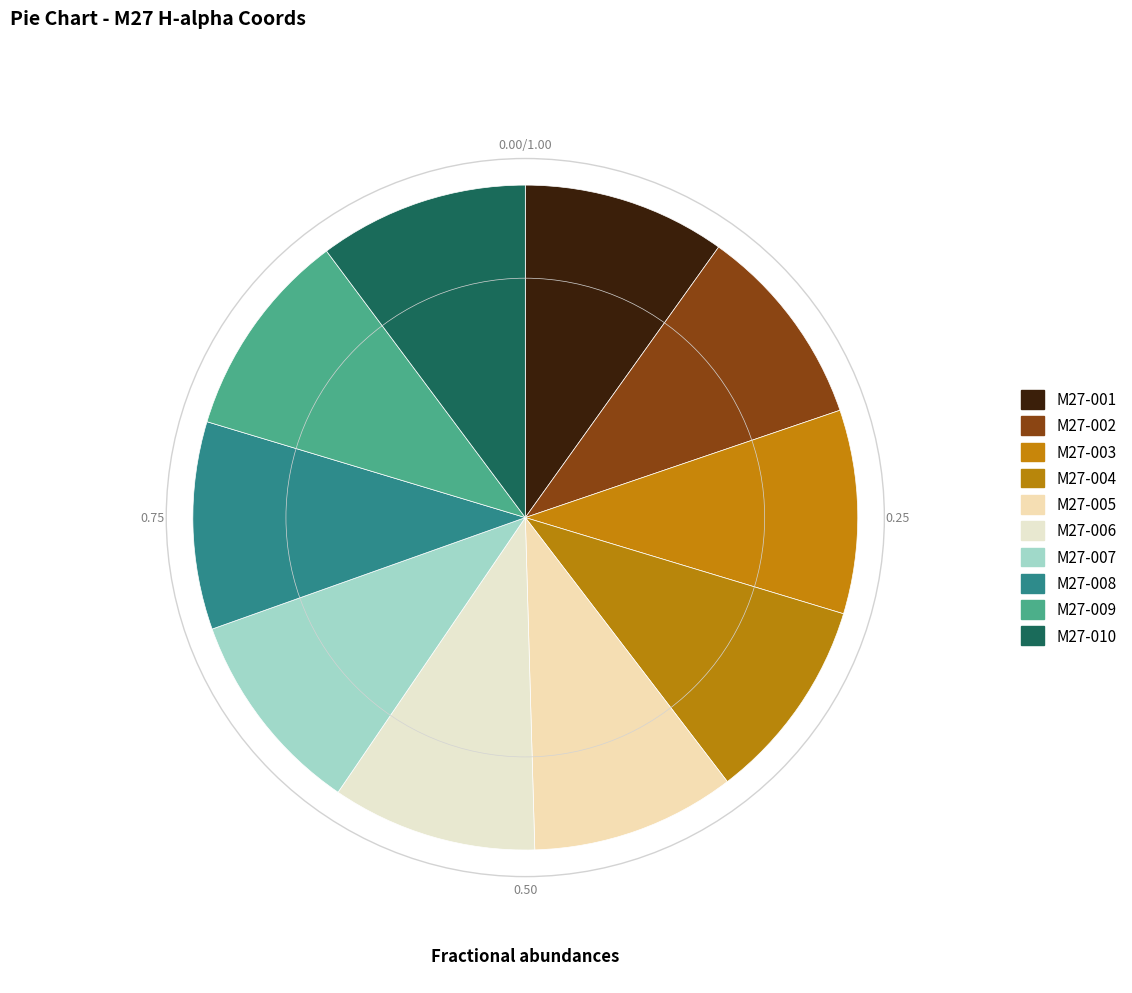

Which category has the biggest portion of the pie?

M27-010